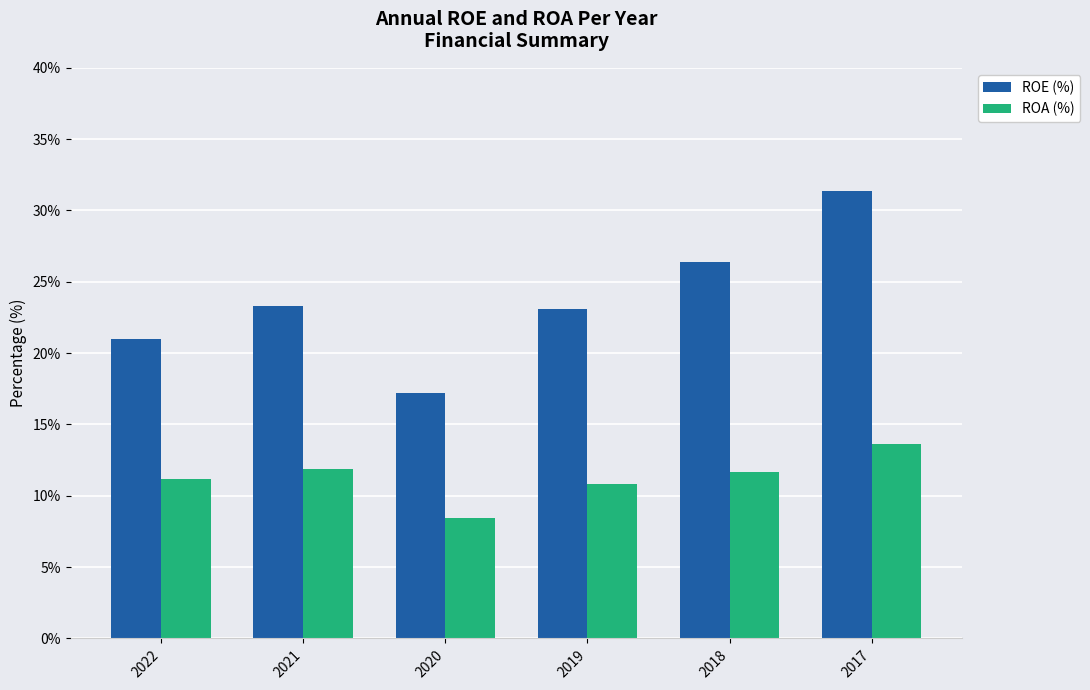

Reading right to left, transcribe all the data shown in this chart.

ROE (%): 2017=31.4	2018=26.4	2019=23.1	2020=17.2	2021=23.3	2022=21.0
ROA (%): 2017=13.6	2018=11.7	2019=10.8	2020=8.5	2021=11.9	2022=11.2